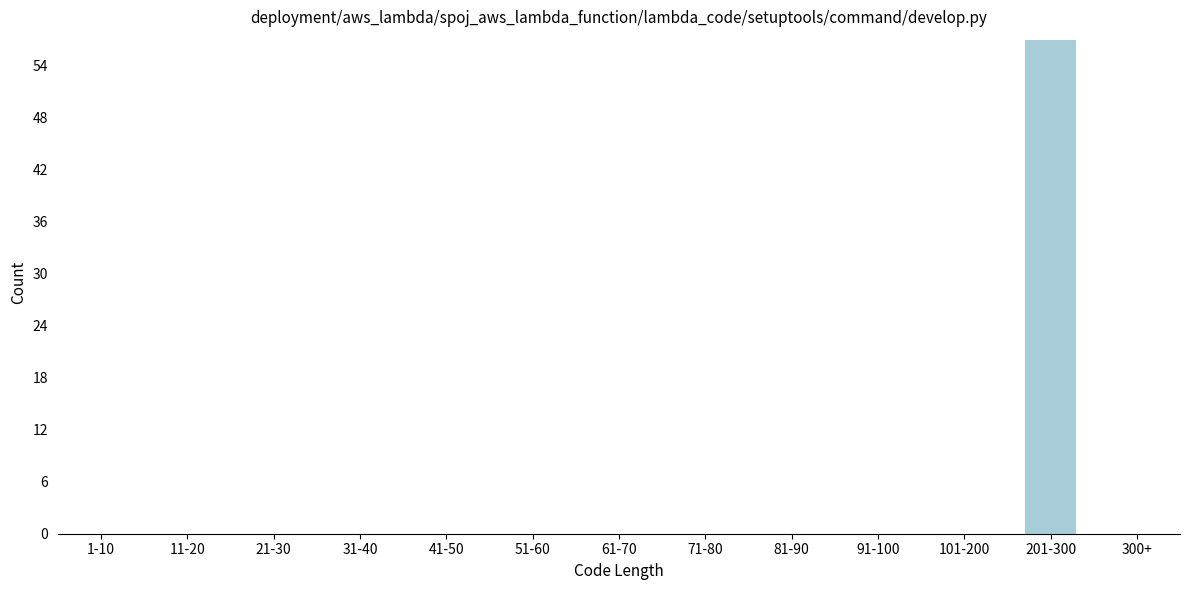

Reading left to right, what are all the values shown in this chart?

1-10=0	11-20=0	21-30=0	31-40=0	41-50=0	51-60=0	61-70=0	71-80=0	81-90=0	91-100=0	101-200=0	201-300=57	300+=0